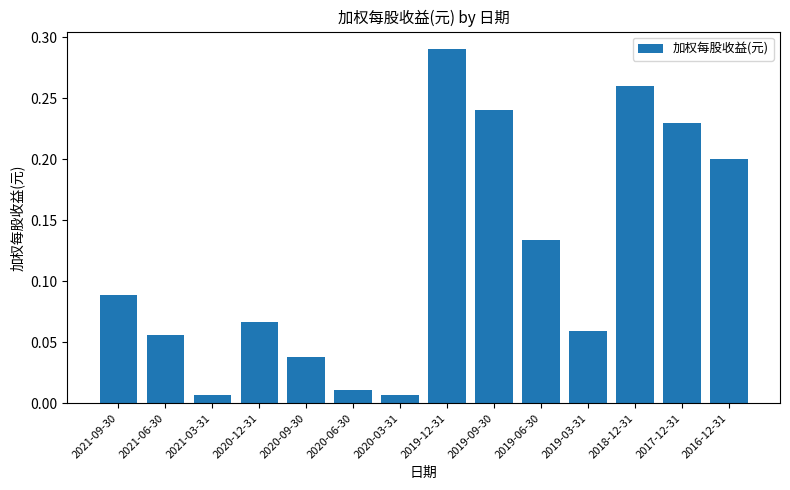

What position from the left is 2021-03-31?

3